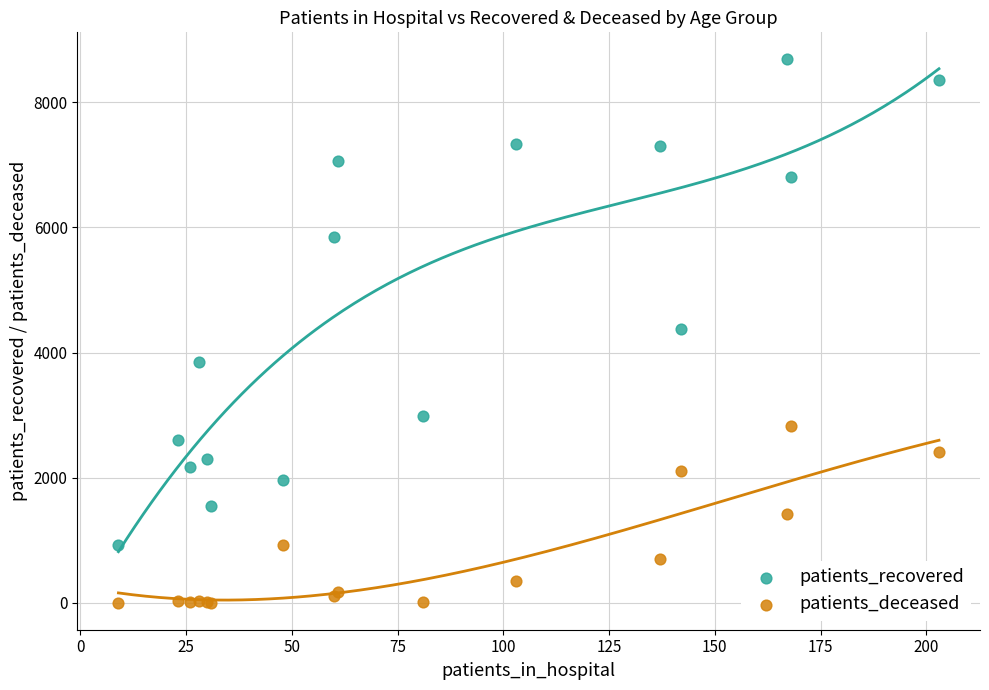

Which series contains the lowest Y value?

patients_deceased